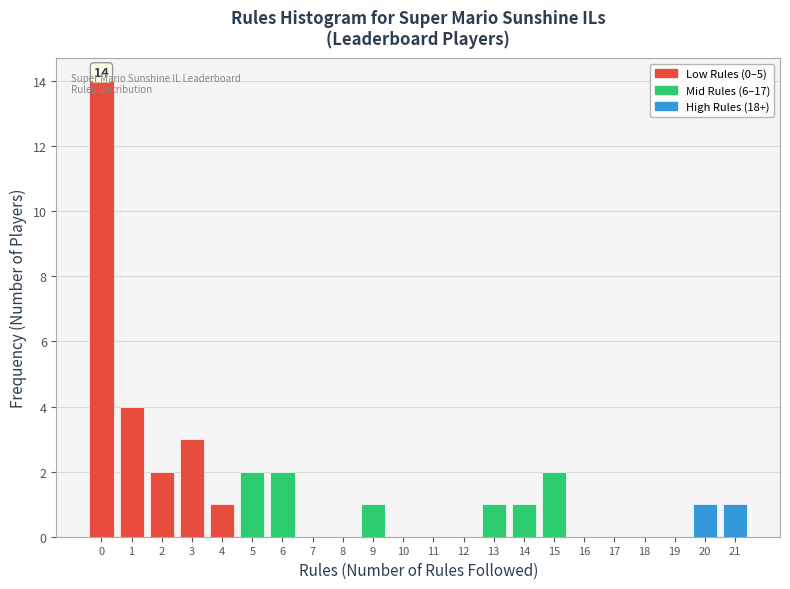

What is the greatest value displayed?

14